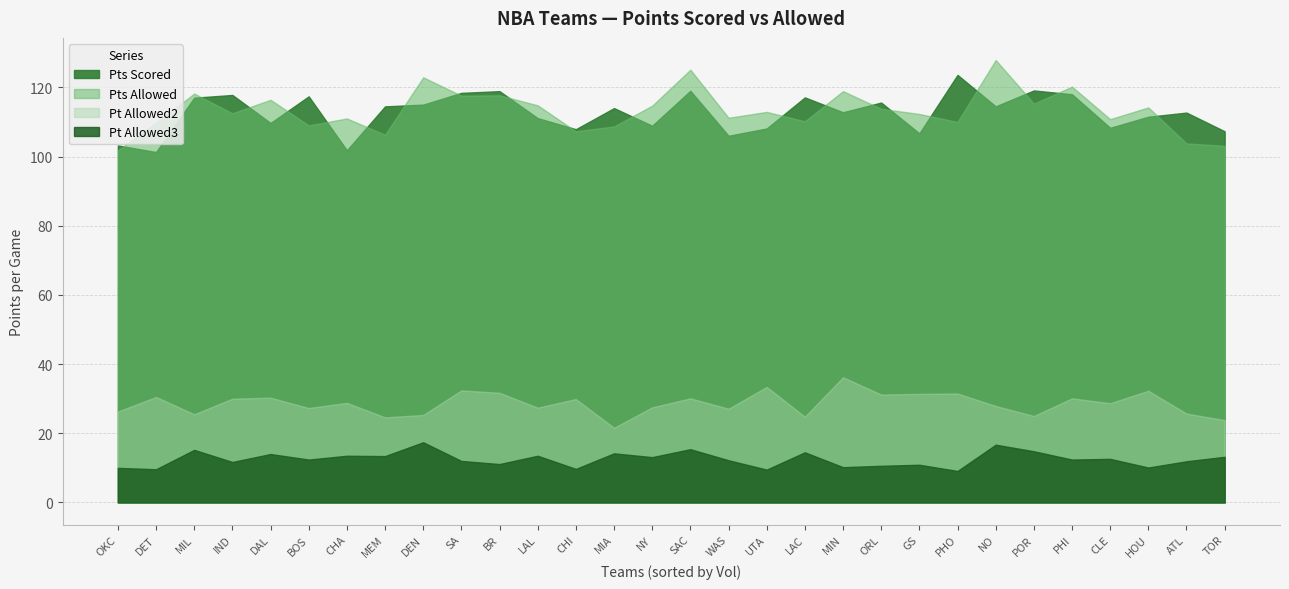

What is the label of the 27th point from the right?

IND